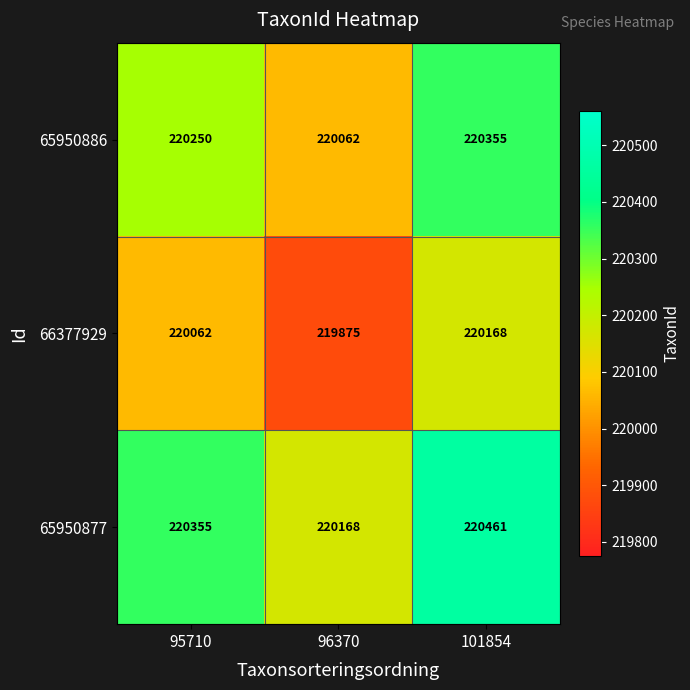

List the series in order of their overall mean, highest first.

65950877, 65950886, 66377929